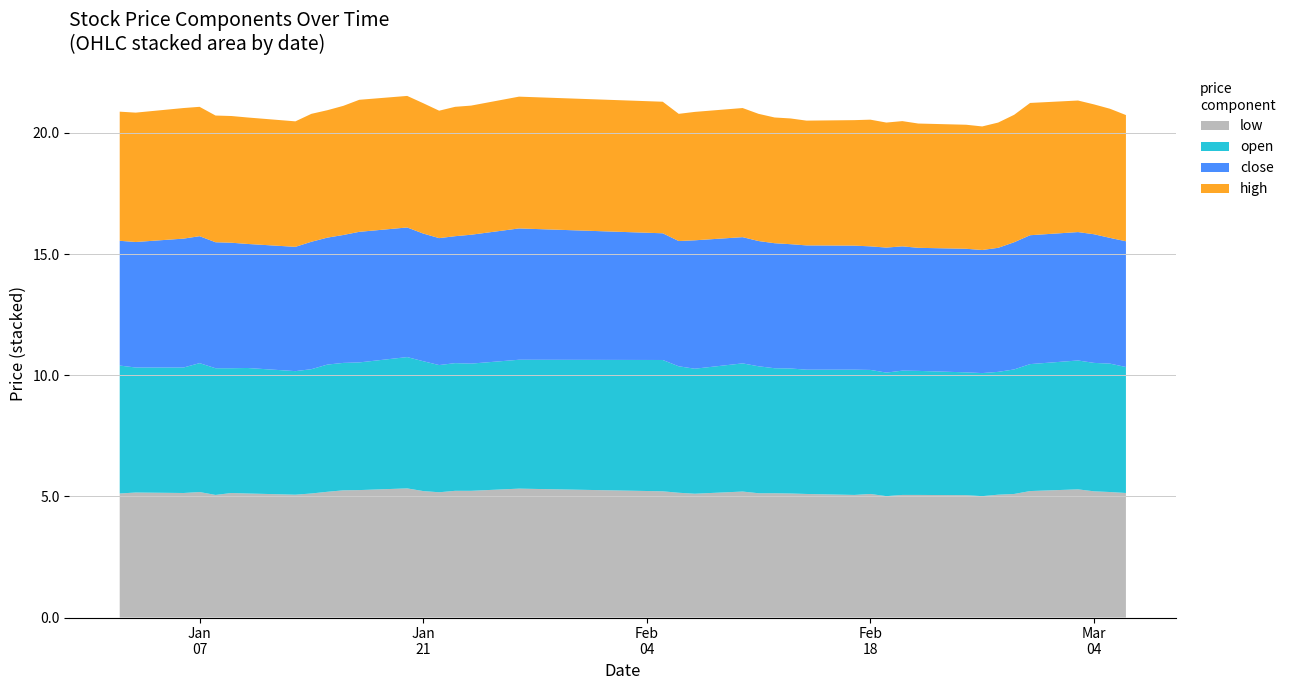

Reading left to right, list all the values displayed in this chart.

low: 5.1	5.2	5.1	5.2	5.1	5.1	5.1	5.1	5.1	5.2	5.2	5.3	5.3	5.2	5.2	5.2	5.2	5.3	5.2	5.2	5.1	5.2	5.1	5.1	5.1	5.1	5.1	5.1	5.0	5.1	5.1	5.0	5.0	5.1	5.1	5.2	5.3	5.2	5.2	5.1
open: 5.3	5.2	5.2	5.3	5.2	5.2	5.2	5.1	5.1	5.2	5.3	5.3	5.4	5.4	5.2	5.3	5.2	5.3	5.4	5.2	5.2	5.3	5.2	5.2	5.2	5.1	5.2	5.1	5.1	5.1	5.1	5.1	5.1	5.1	5.1	5.2	5.3	5.3	5.3	5.2
close: 5.2	5.2	5.3	5.2	5.2	5.2	5.1	5.1	5.3	5.2	5.3	5.4	5.3	5.3	5.2	5.2	5.3	5.4	5.2	5.2	5.3	5.2	5.2	5.2	5.1	5.1	5.1	5.1	5.2	5.1	5.1	5.1	5.1	5.1	5.2	5.3	5.3	5.3	5.2	5.2
high: 5.3	5.3	5.4	5.3	5.2	5.2	5.2	5.2	5.3	5.3	5.3	5.5	5.4	5.4	5.3	5.3	5.3	5.4	5.4	5.2	5.3	5.3	5.2	5.2	5.2	5.2	5.2	5.2	5.2	5.2	5.1	5.1	5.1	5.2	5.3	5.5	5.4	5.4	5.3	5.2